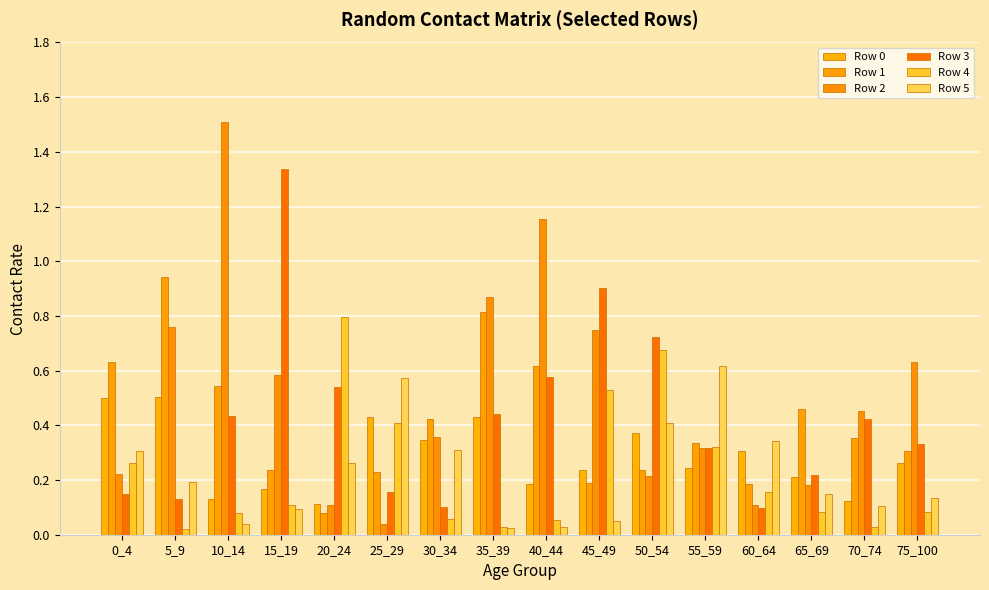

How many distinct data groups are displayed?

6